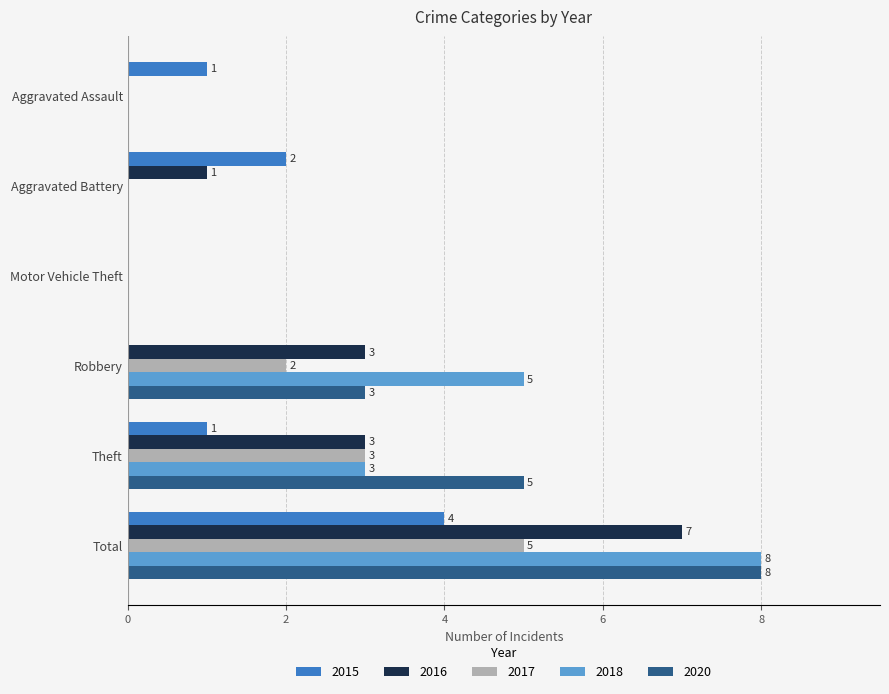

Count the number of data series in this chart.

5